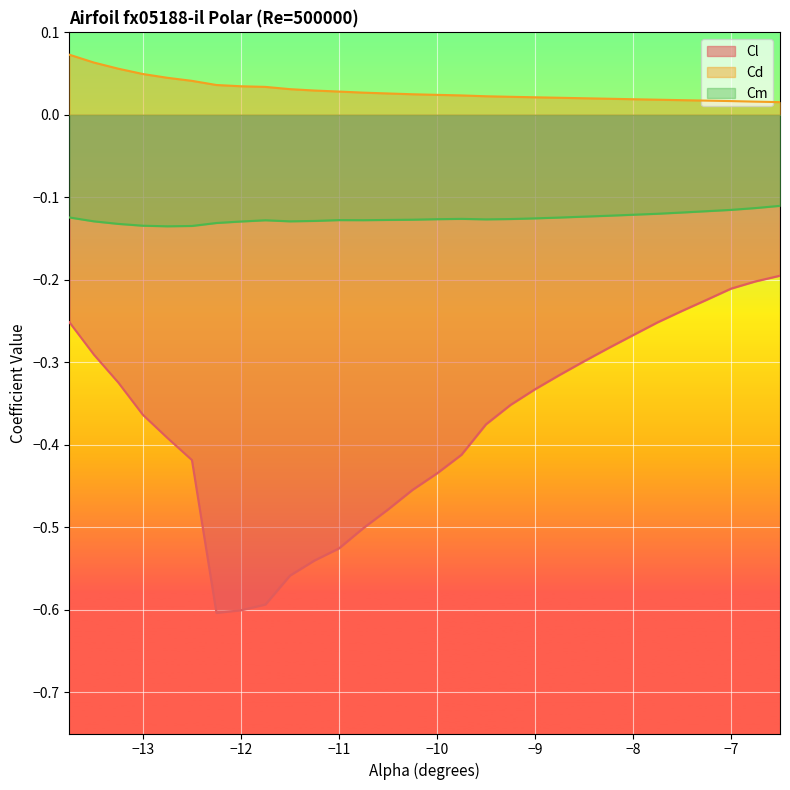

True or false: Cd and Cm intersect in this chart.

False